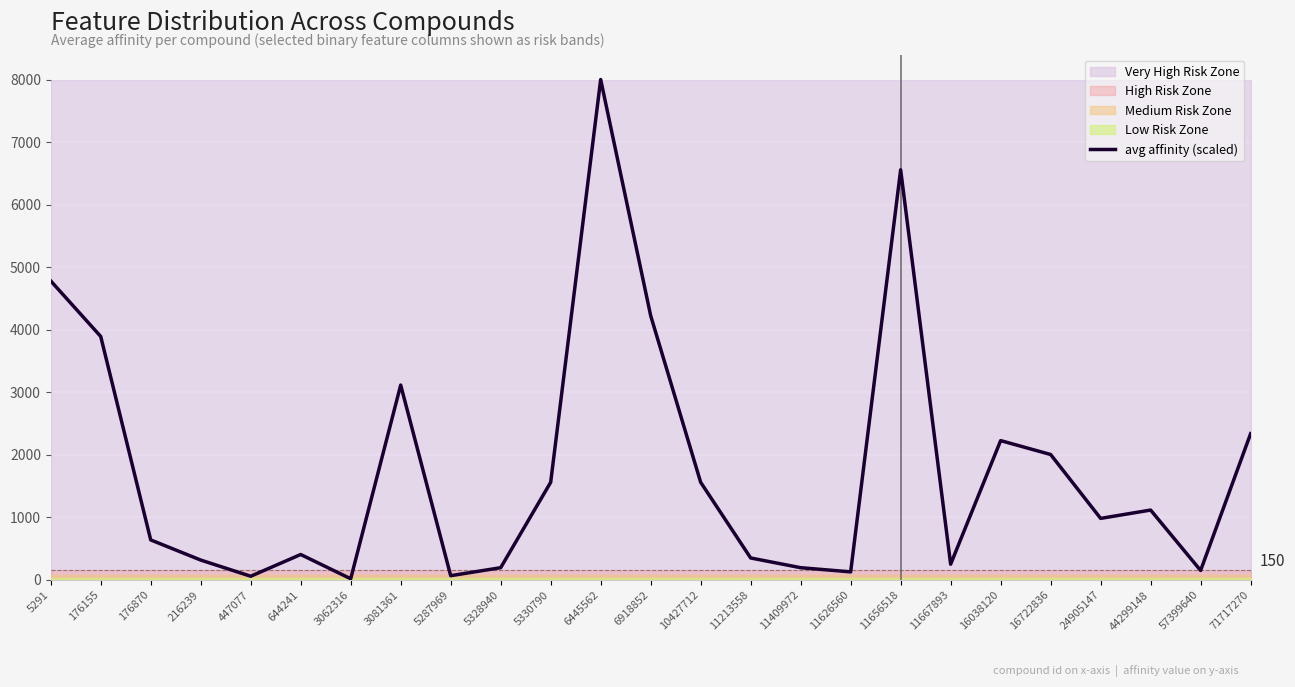

What value does the data have at 71717270?

2333.3